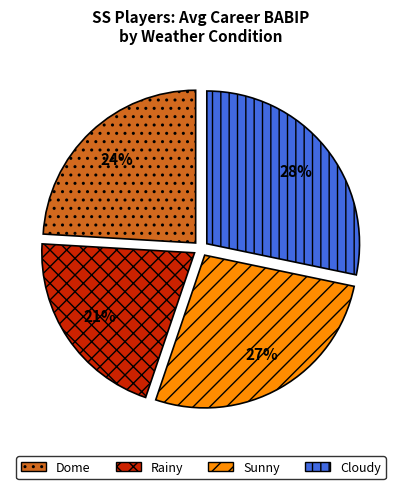

Does Cloudy account for over 50% of the chart?

No